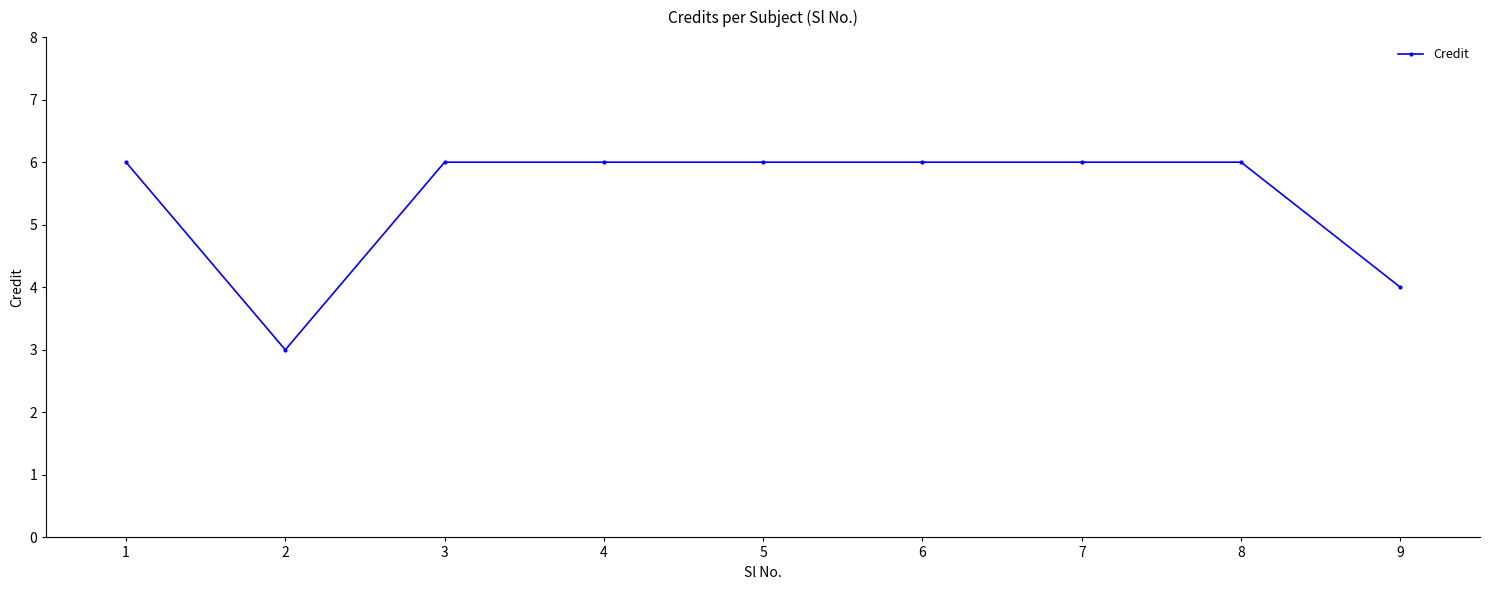

Is it true that the value at 3 is 4?

False